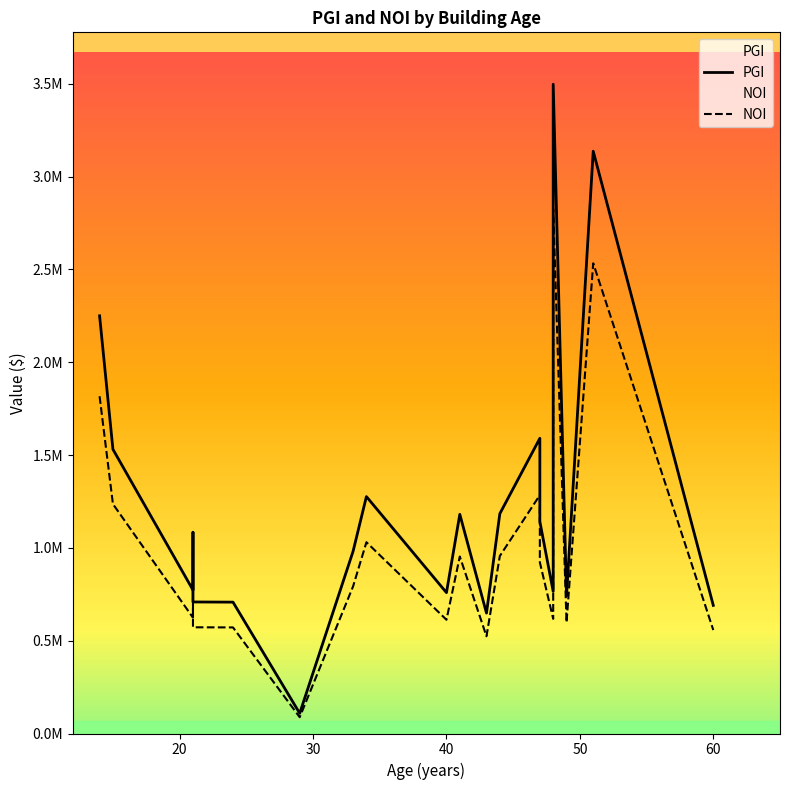

How many distinct data groups are displayed?

2